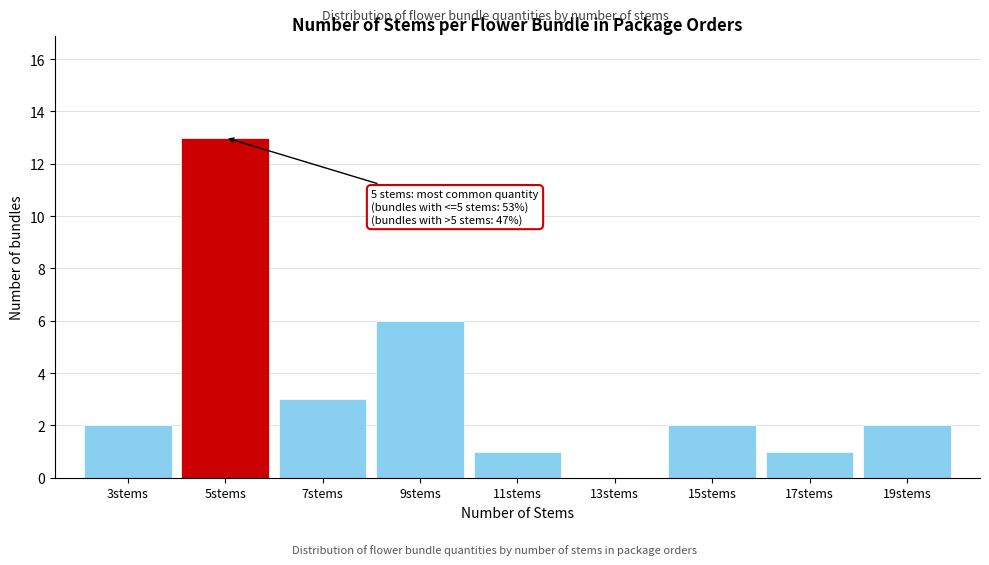

Reading right to left, extract all data points from this chart.

19stems=2	17stems=1	15stems=2	13stems=0	11stems=1	9stems=6	7stems=3	5stems=13	3stems=2